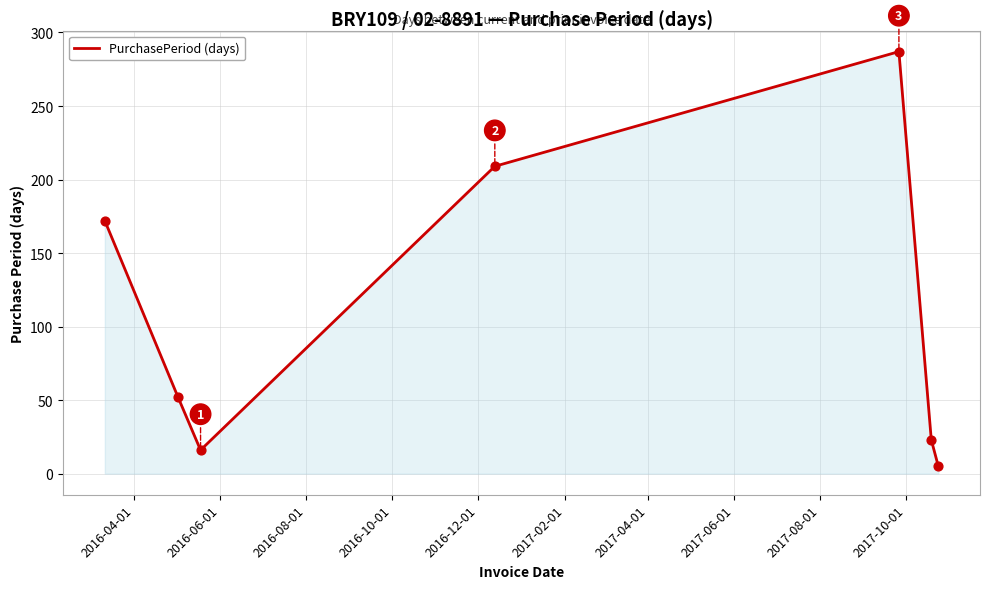

What is the difference between the maximum and second lowest values?

271